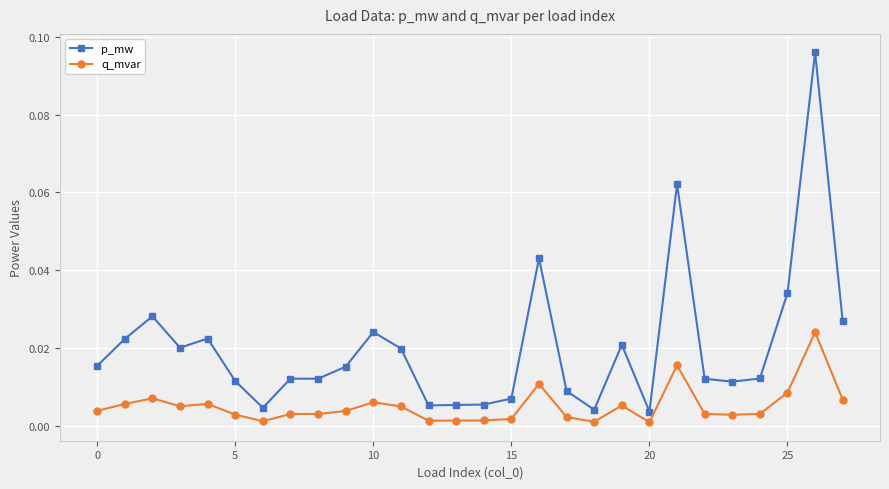

Rank the series by their average value, from lowest to highest.

q_mvar, p_mw